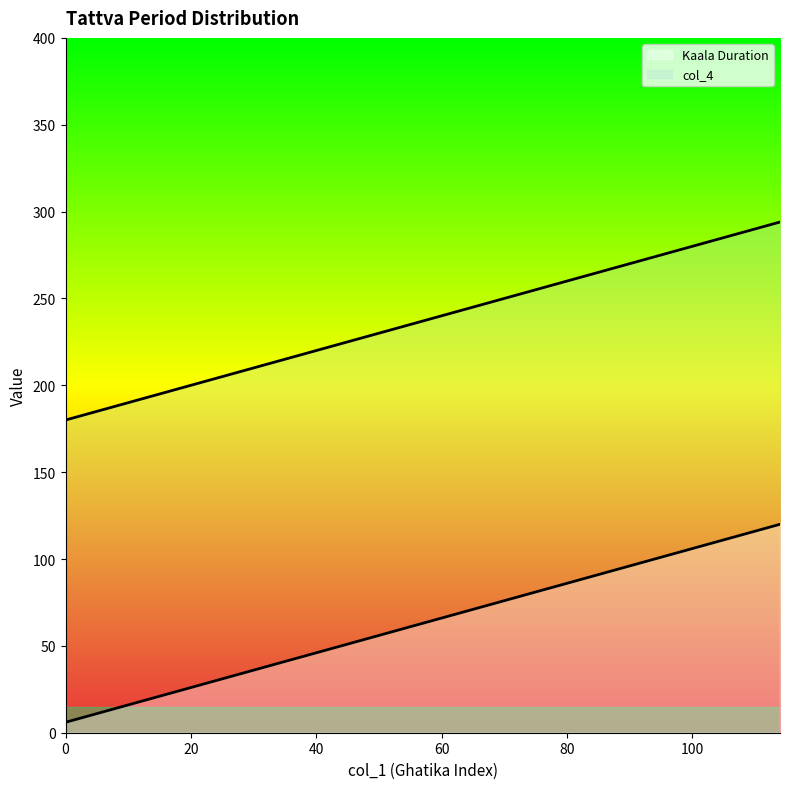

List the series in order of their overall mean, lowest first.

Kaala Duration, col_4